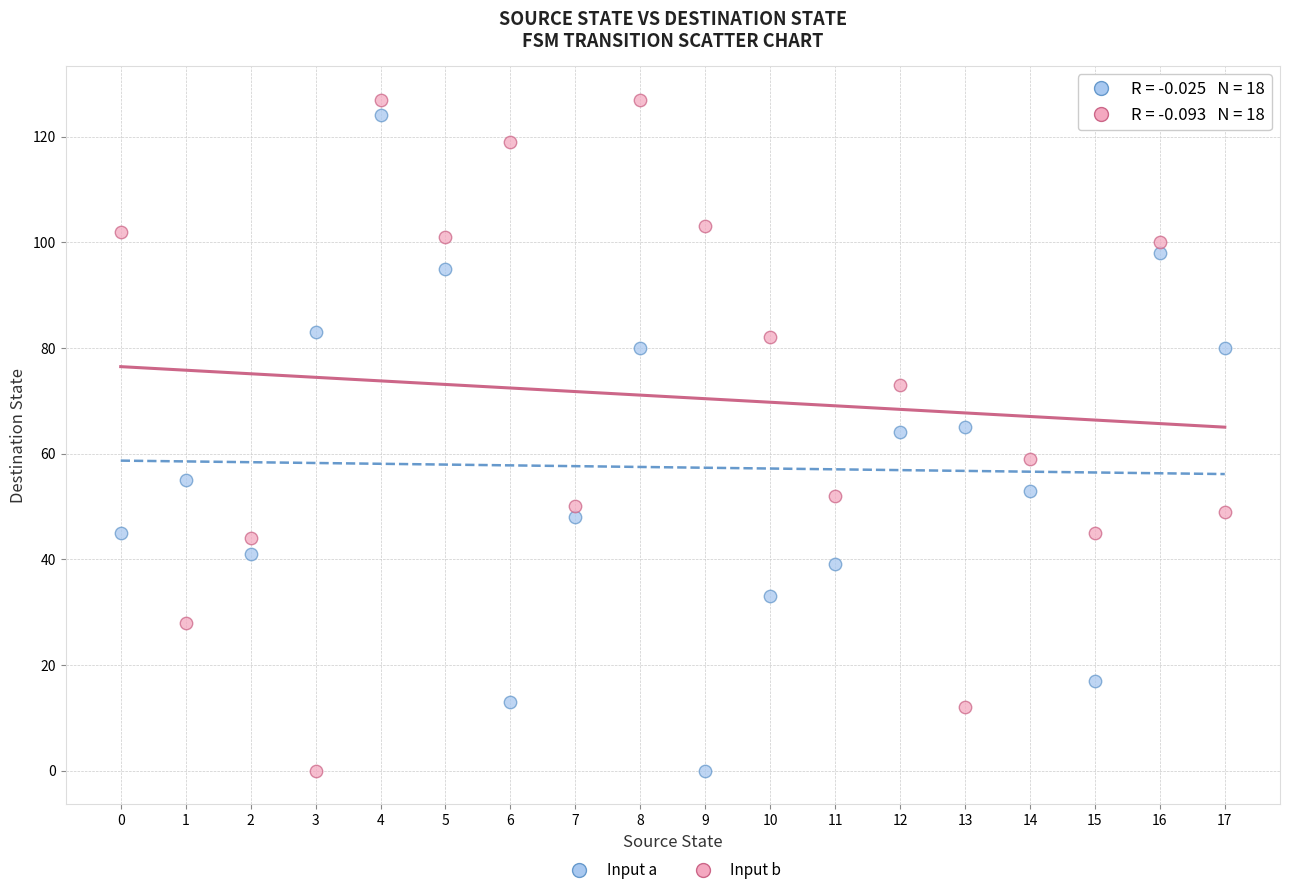

Which series reaches the maximum Y coordinate?

Input b